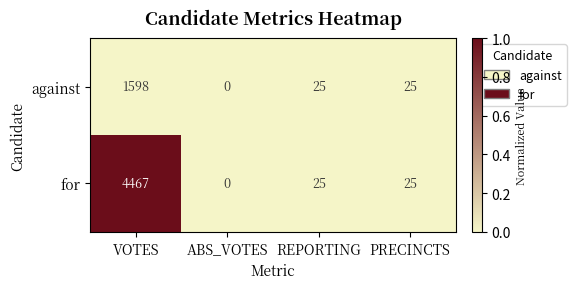

At which category does the chart reach its minimum across all series?

ABS_VOTES